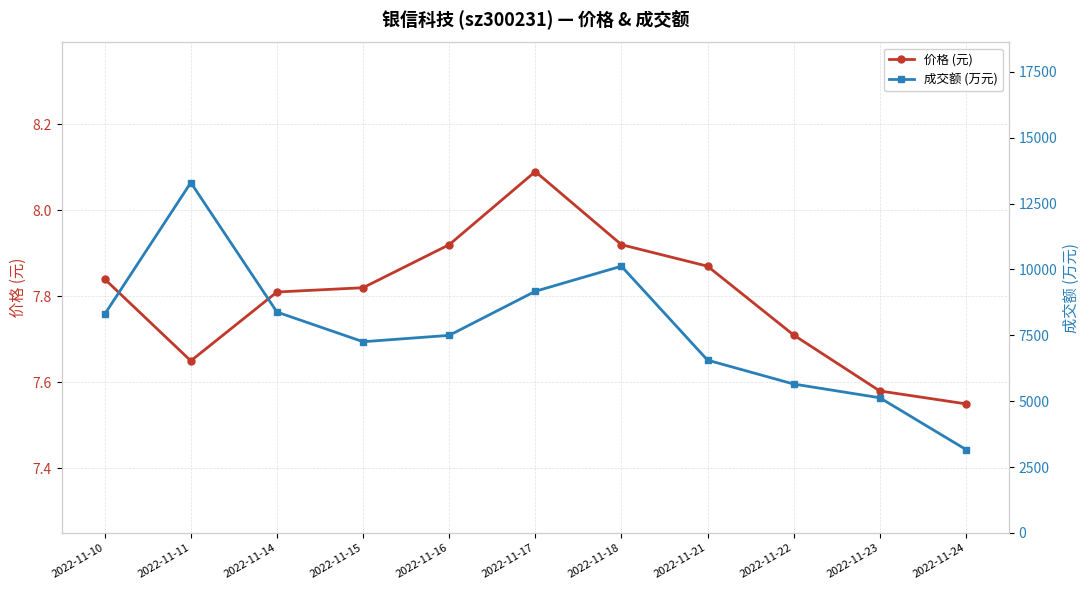

What value does the 价格 (元) series have at 2022-11-24?

7.5